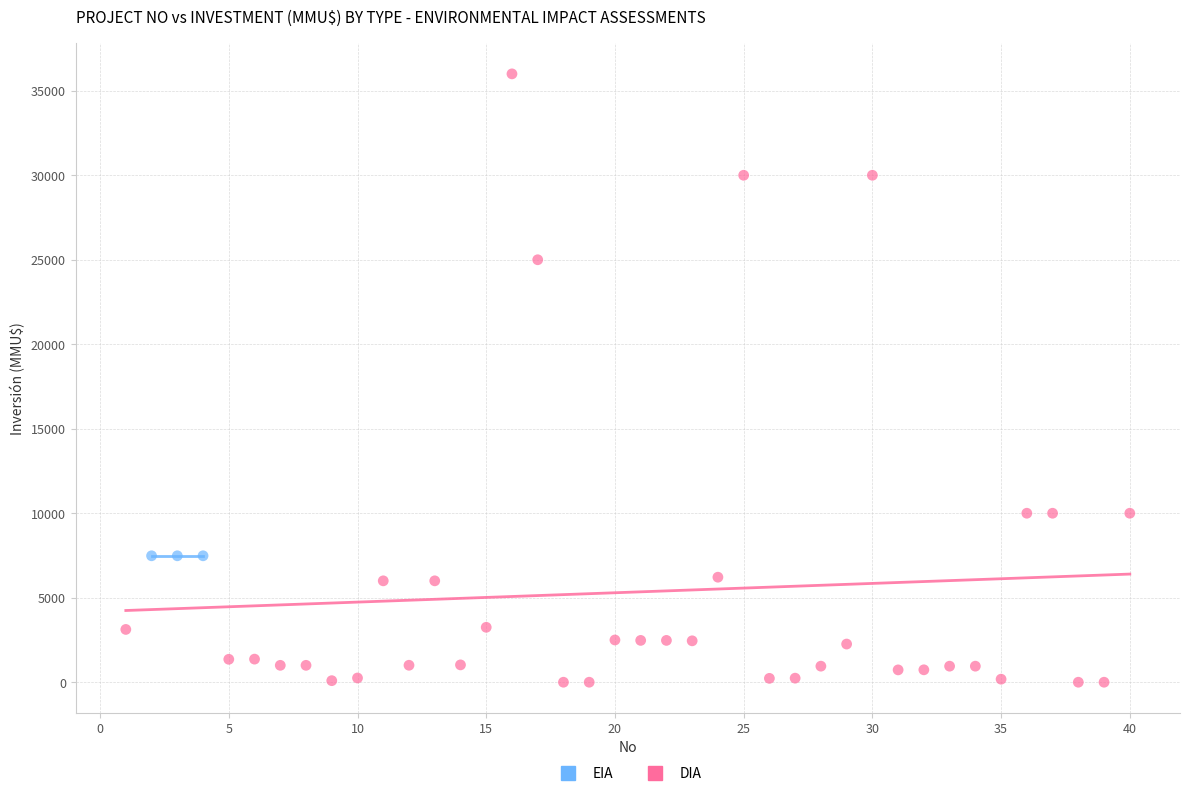

Which series contains the highest Y value?

DIA